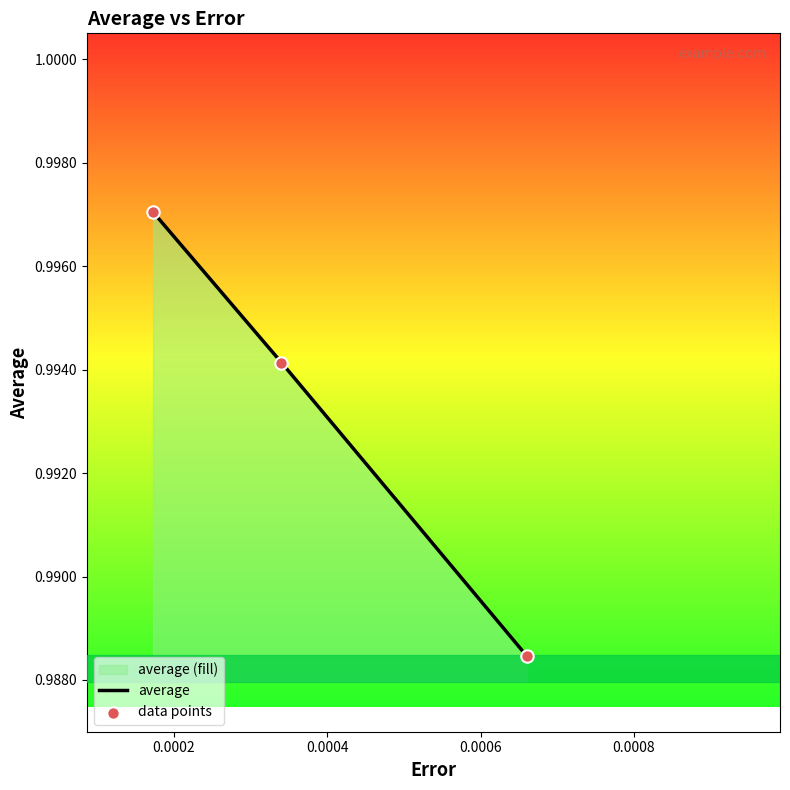

Which series has the largest Y range (max minus min)?

average